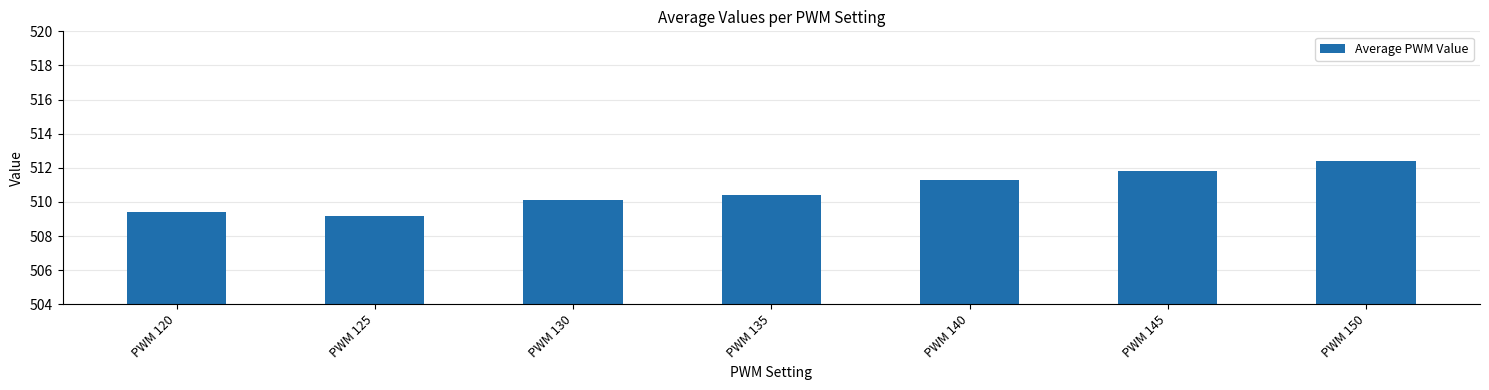

Is it true that the value at PWM 120 is 773.6?

False